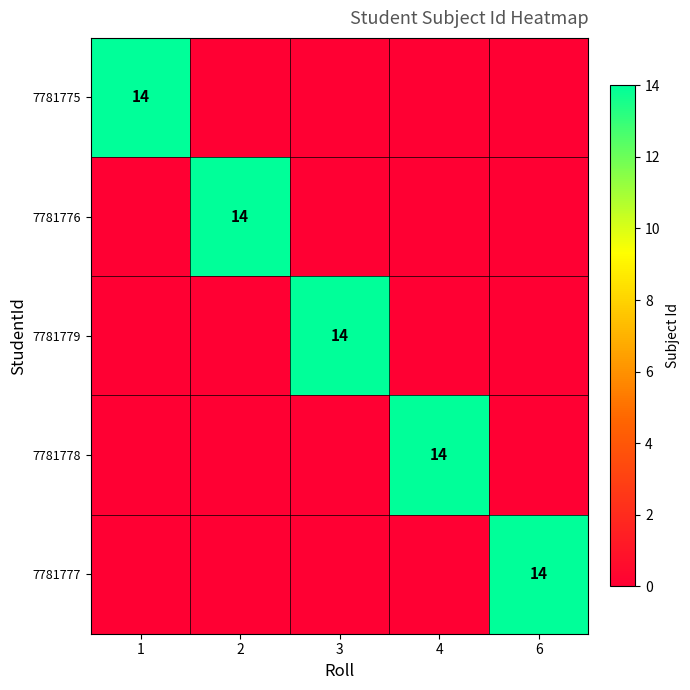

What is the maximum value shown in the chart?

14